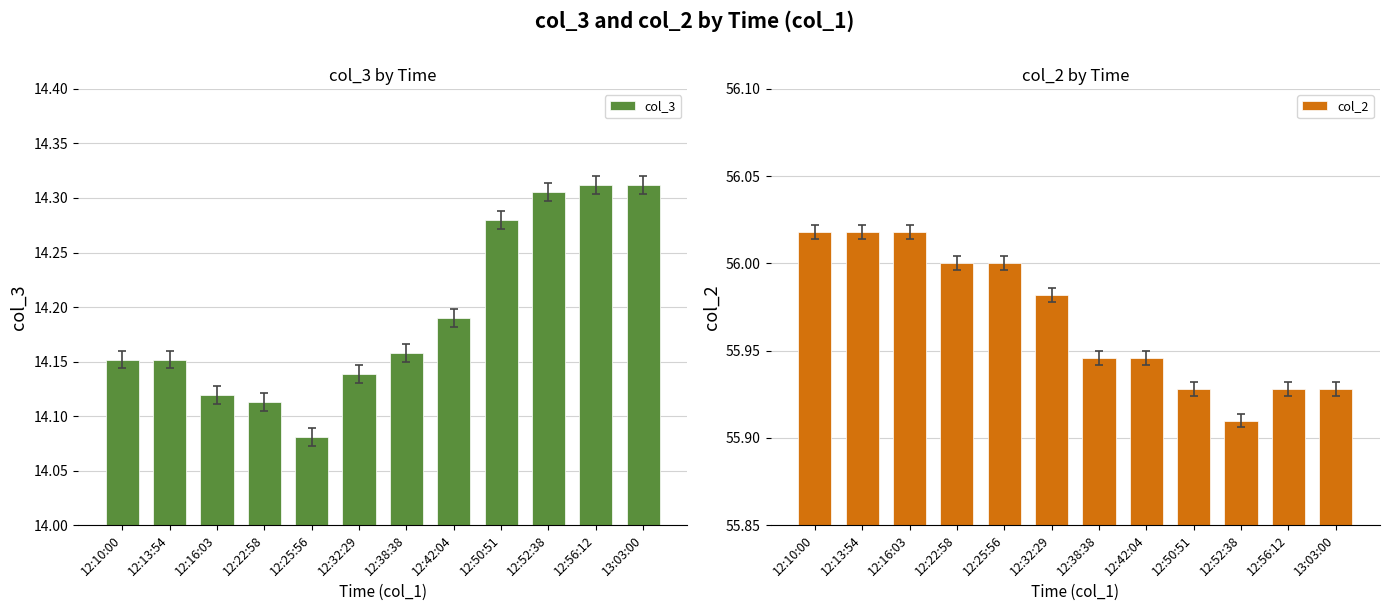

What position from the left is 12:32:29?

6